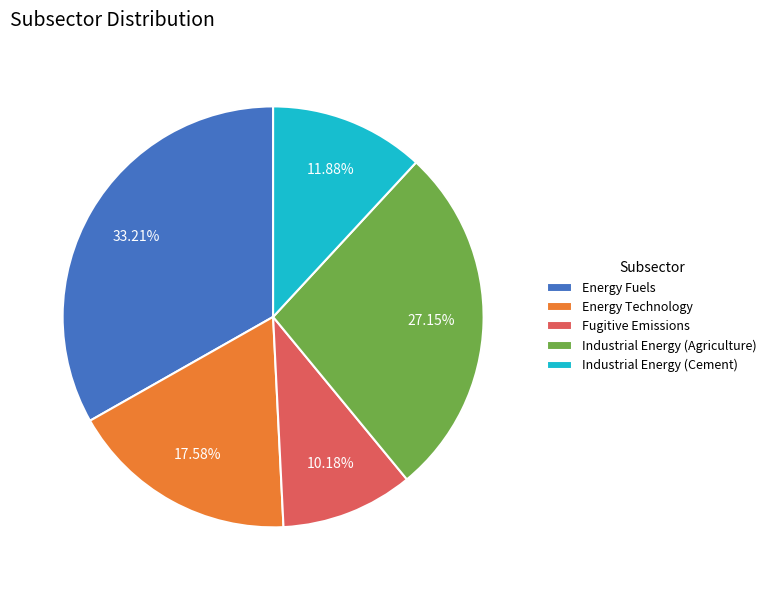

Combined, do Energy Fuels and Fugitive Emissions account for over 50%?

No